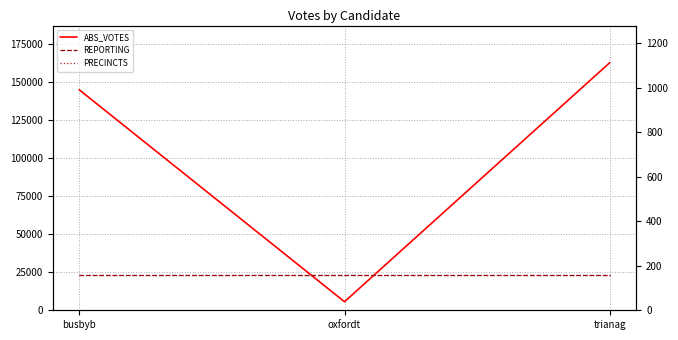

Rank the categories by PRECINCTS value from highest to lowest.

busbyb, oxfordt, trianag